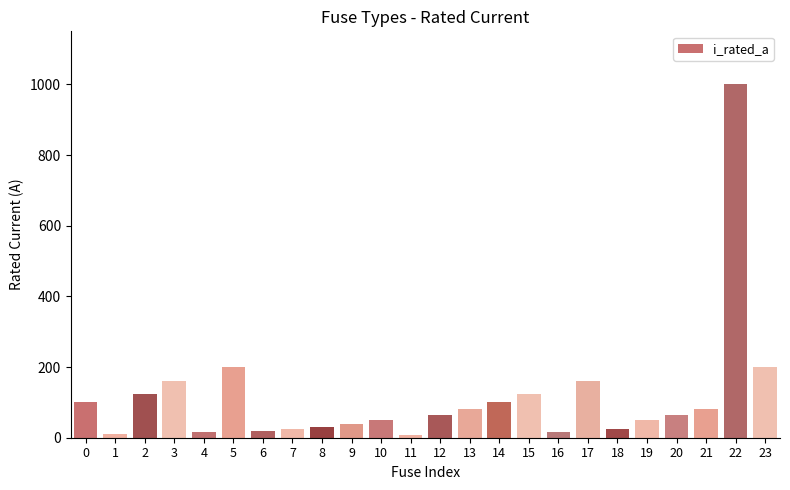

What is the difference between the maximum and minimum values?

993.7